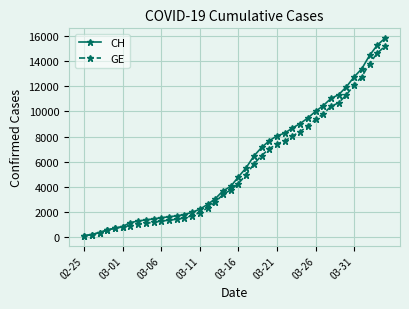

What is the maximum value shown in the chart?

15850